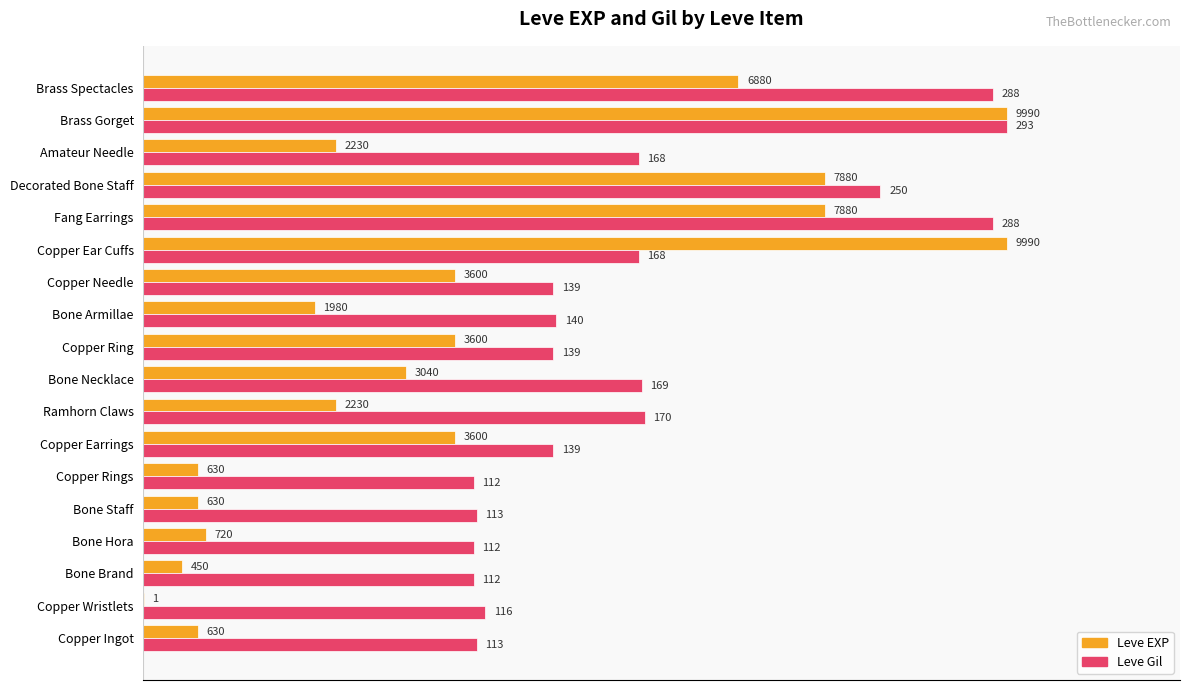

What are all the series names shown in the legend?

Leve EXP, Leve Gil